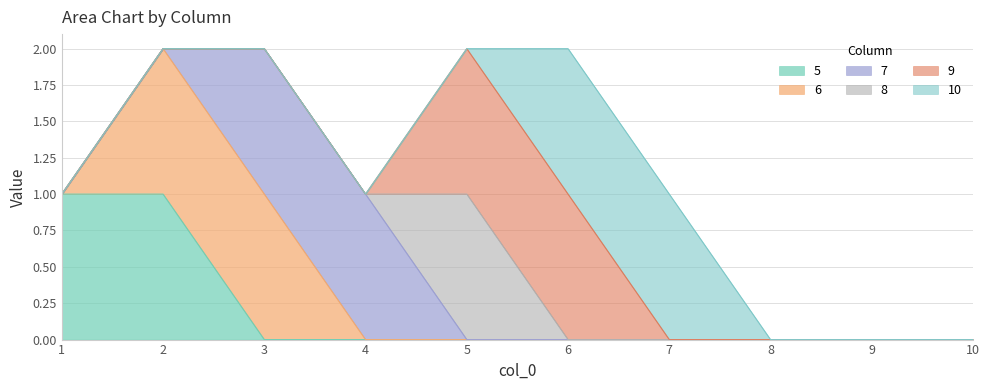

What are all the series names shown in the legend?

5, 6, 7, 8, 9, 10